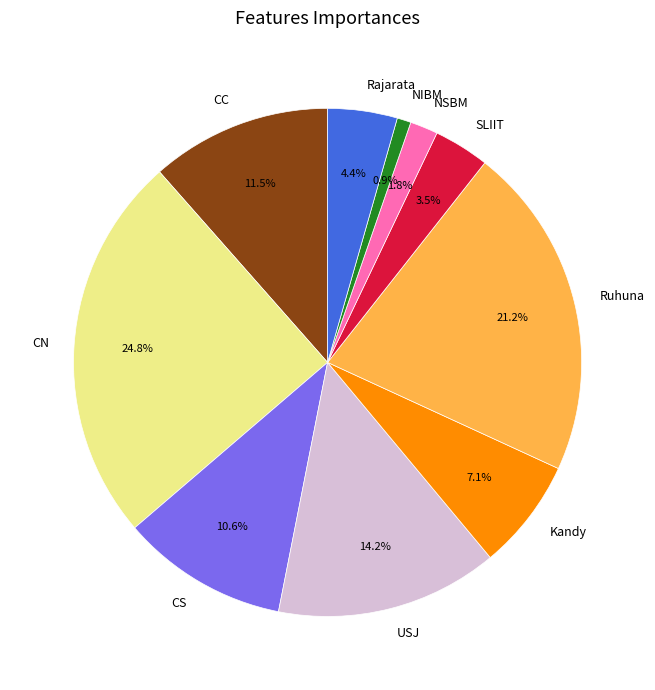

Between USJ and CN, which is larger?

CN